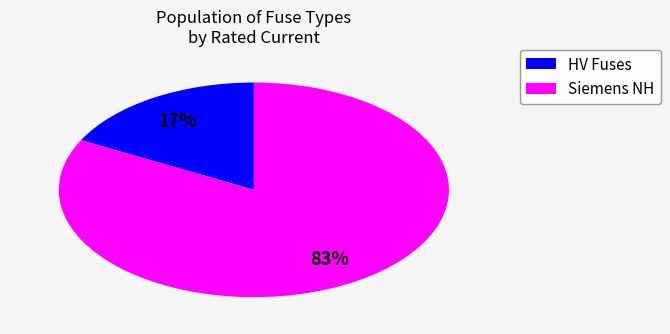

True or false: Siemens NH accounts for 83% of the total.

True